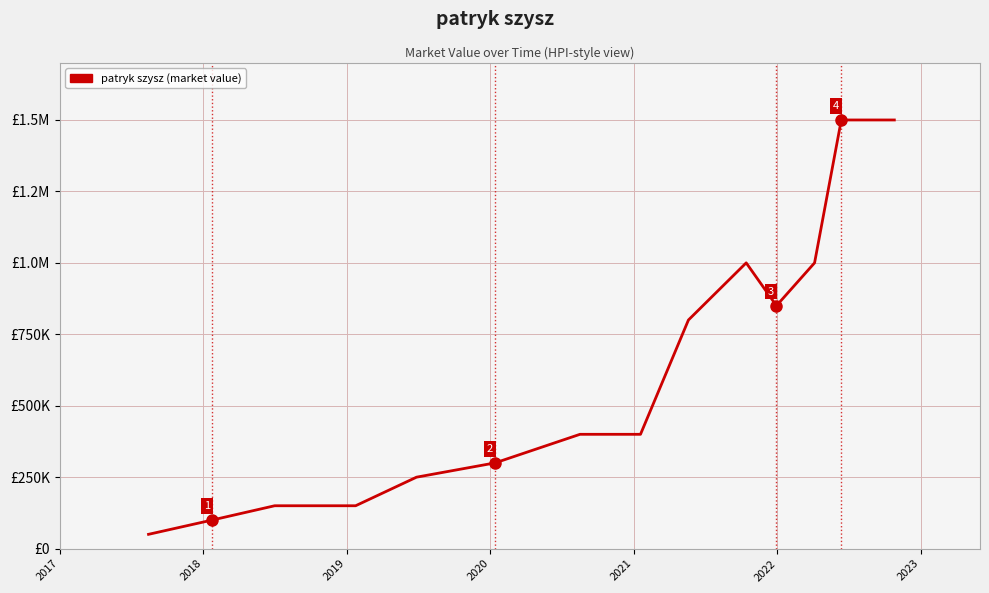

Is this an area chart (filled region under the line)?

No